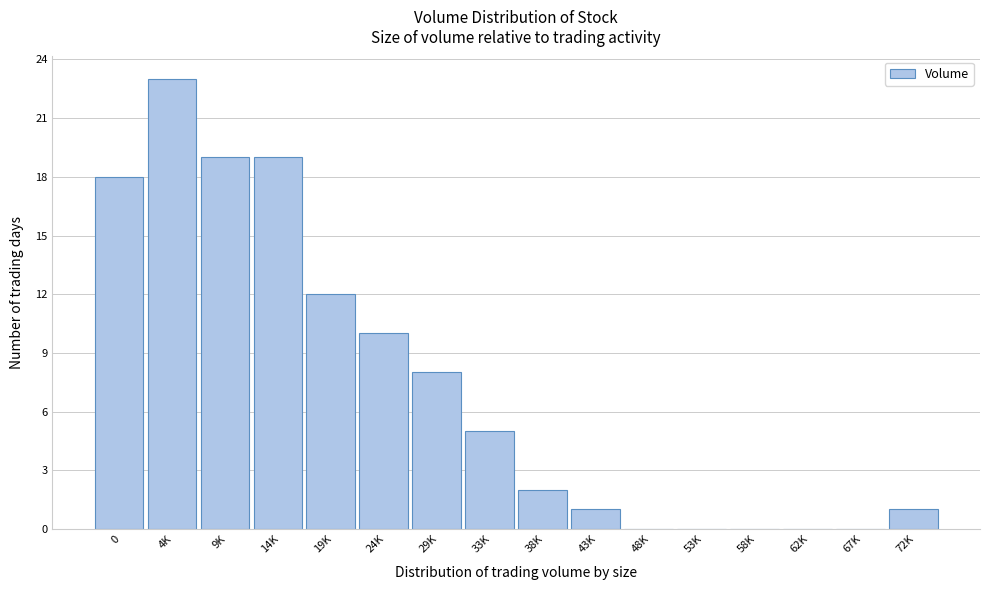

Reading left to right, list all the values displayed in this chart.

0=18	4K=23	9K=19	14K=19	19K=12	24K=10	29K=8	33K=5	38K=2	43K=1	48K=0	53K=0	58K=0	62K=0	67K=0	72K=1